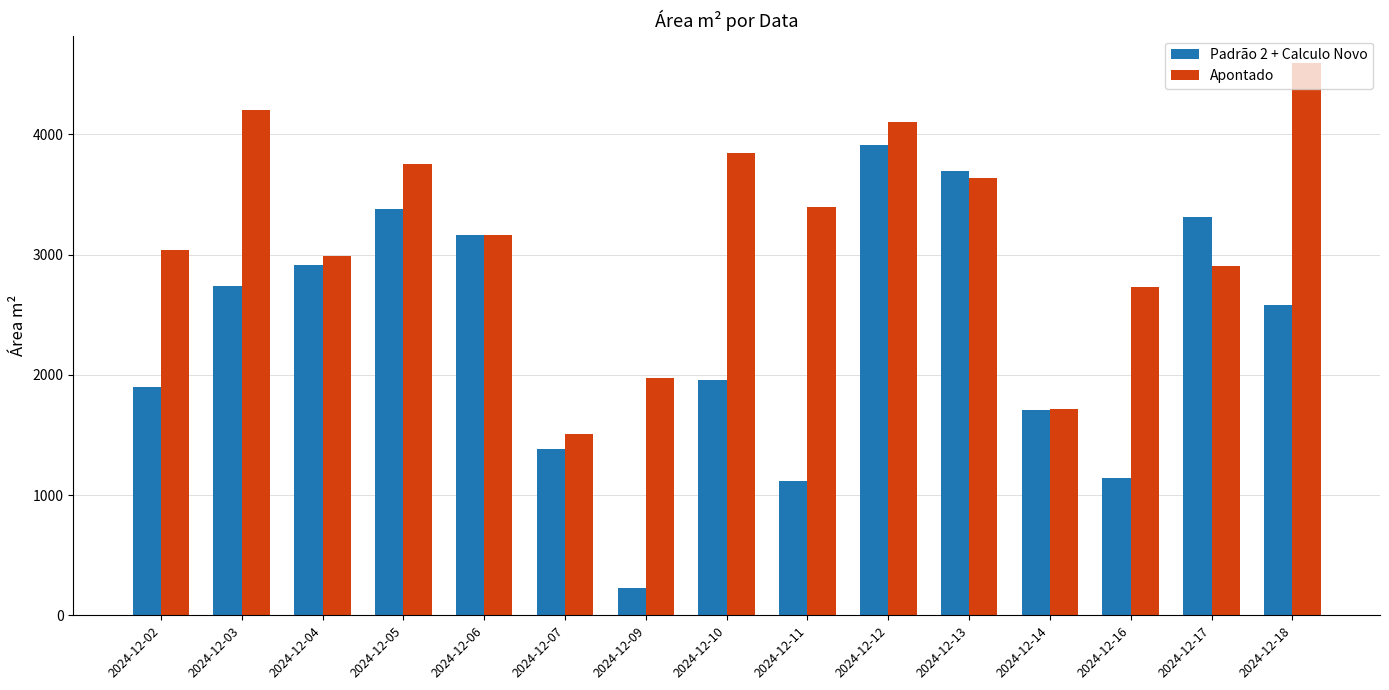

At which label does Padrão 2 + Calculo Novo first exceed 2582?

2024-12-03